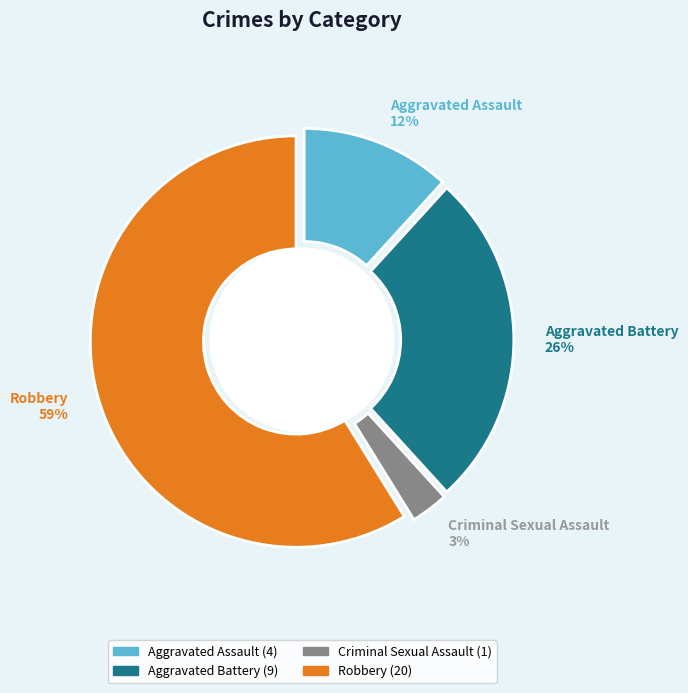

Between Robbery and Aggravated Battery, which is larger?

Robbery